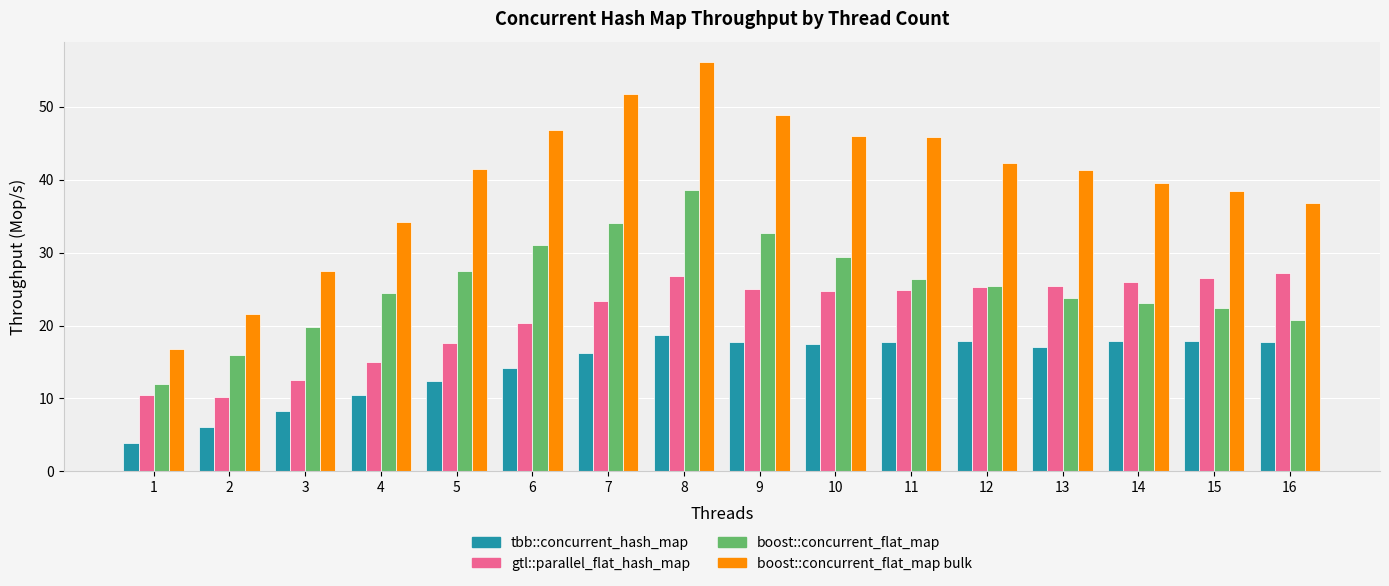

Is the value of gtl::parallel_flat_hash_map at 13 greater than the value of boost::concurrent_flat_map at 7?

No